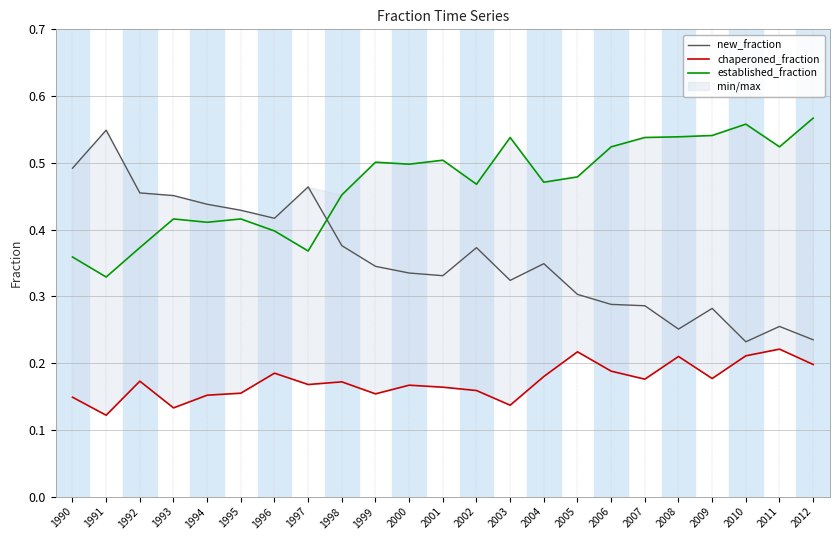

Which series changed the most between 2011 and 2012?

established_fraction